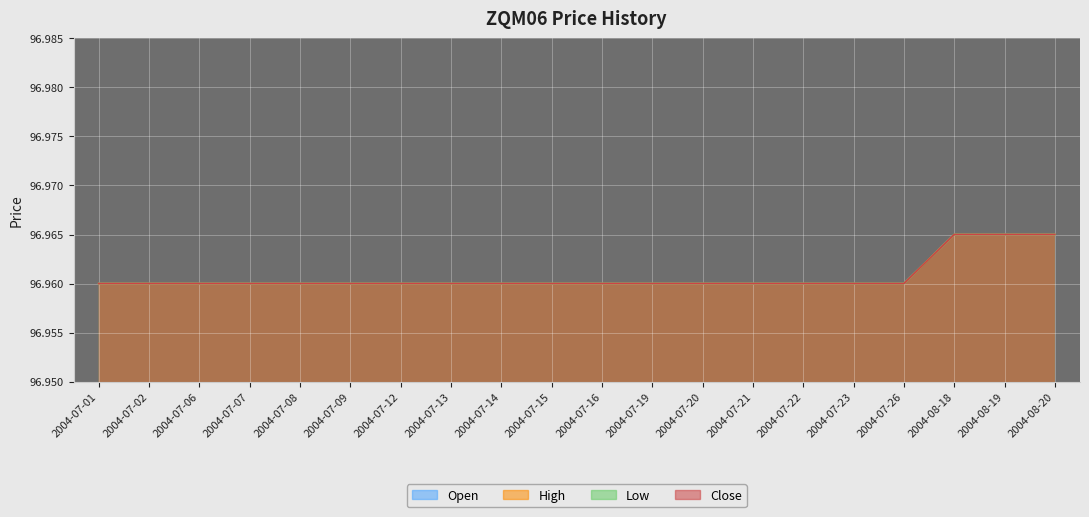

Is it true that Open equals 97.0 at 2004-07-16?

True